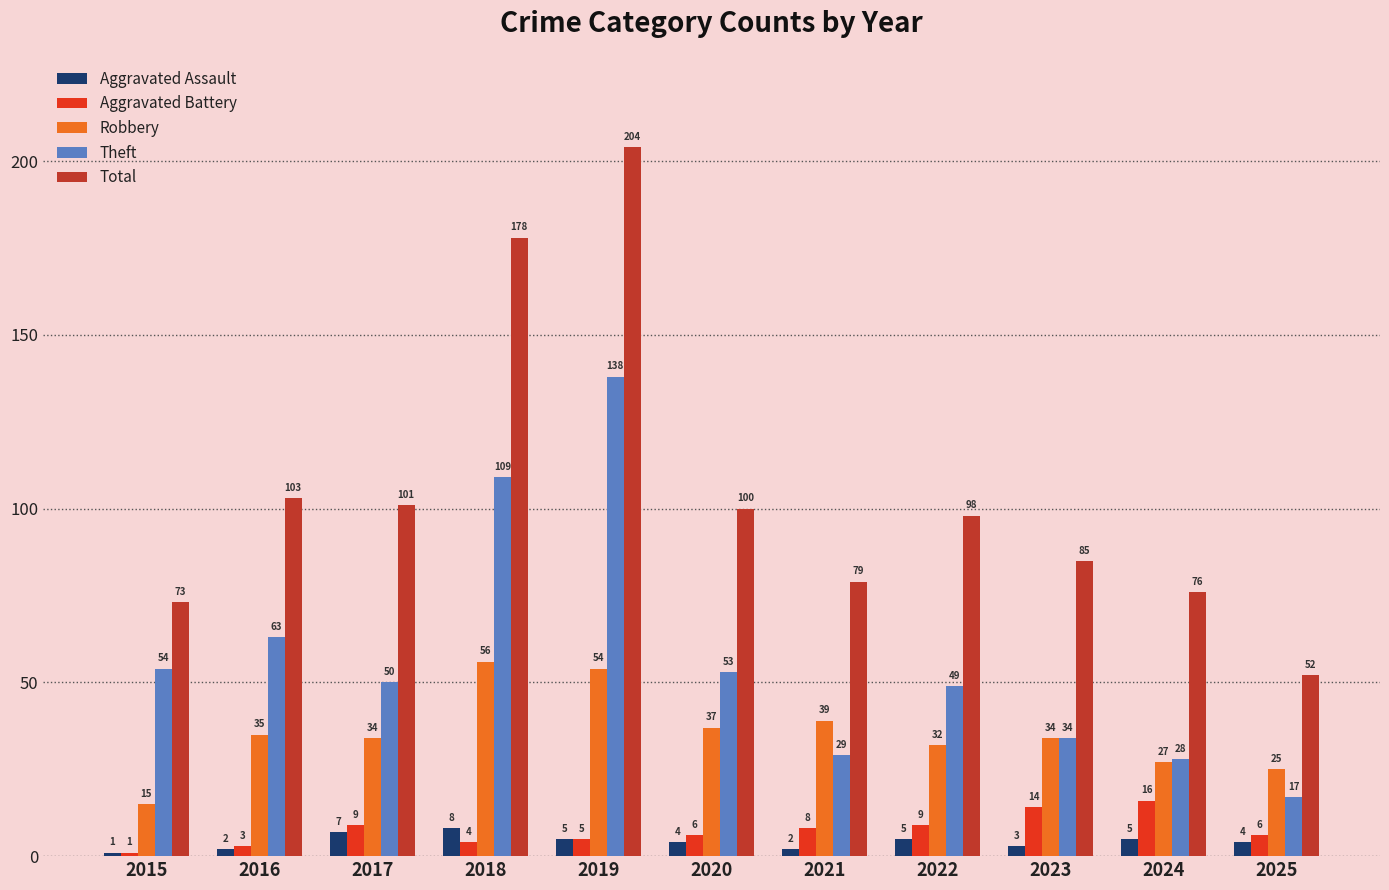

What is the difference between the second highest and minimum values in the Aggravated Battery series?

13